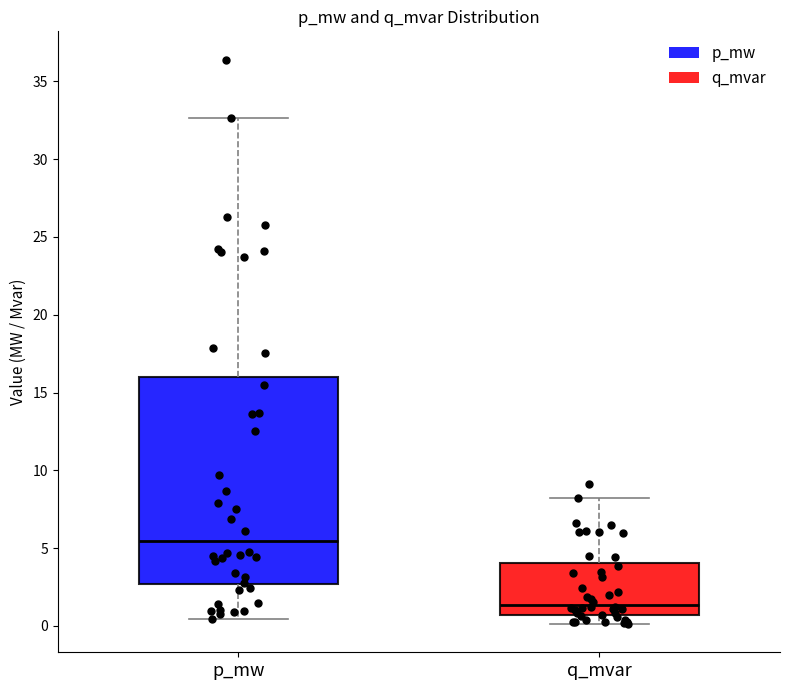

Comparing the boxes themselves (not the whiskers), which one is the tallest?

p_mw